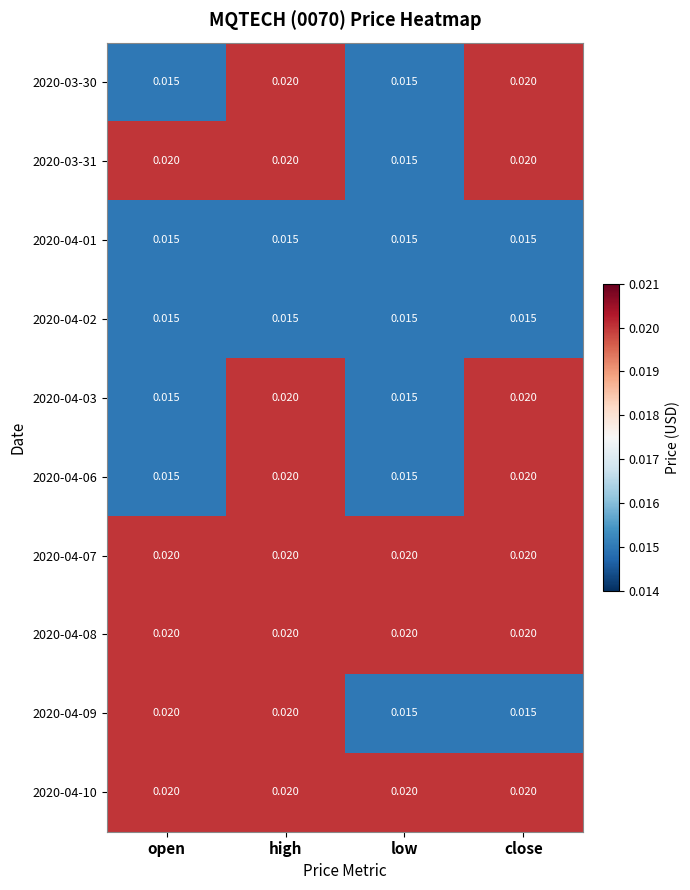

Is the value of 2020-04-01 at low greater than the value of 2020-04-08 at close?

No